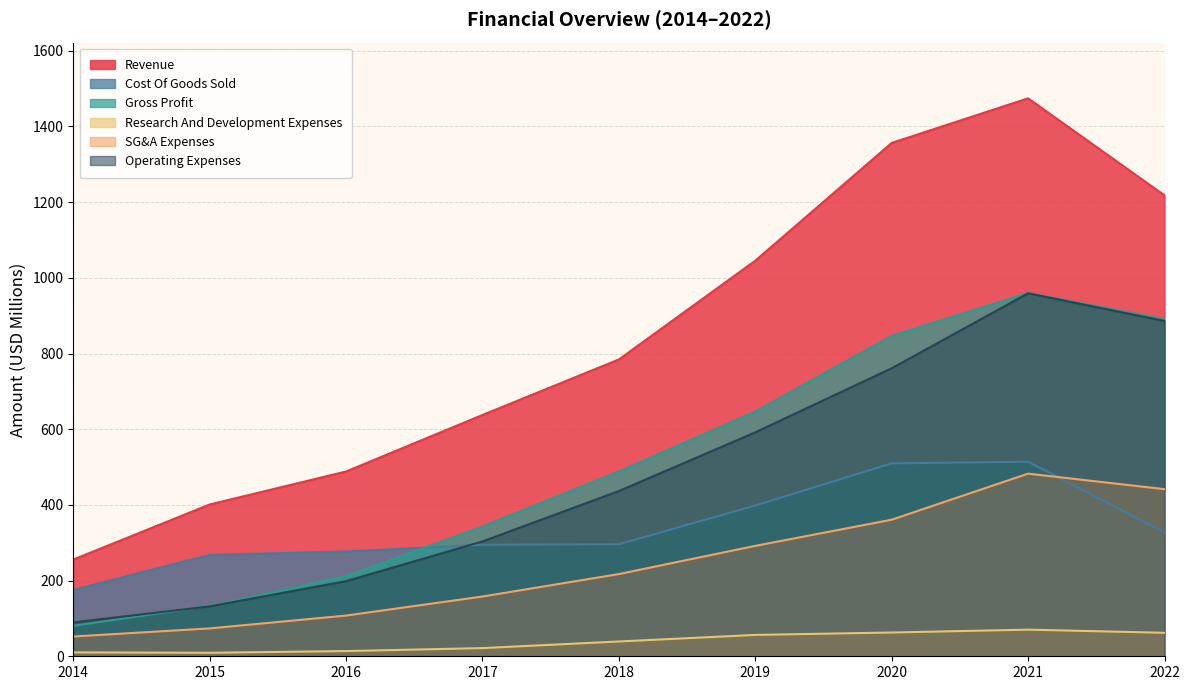

True or false: SG&A Expenses has more than 2 interior local peaks.

False